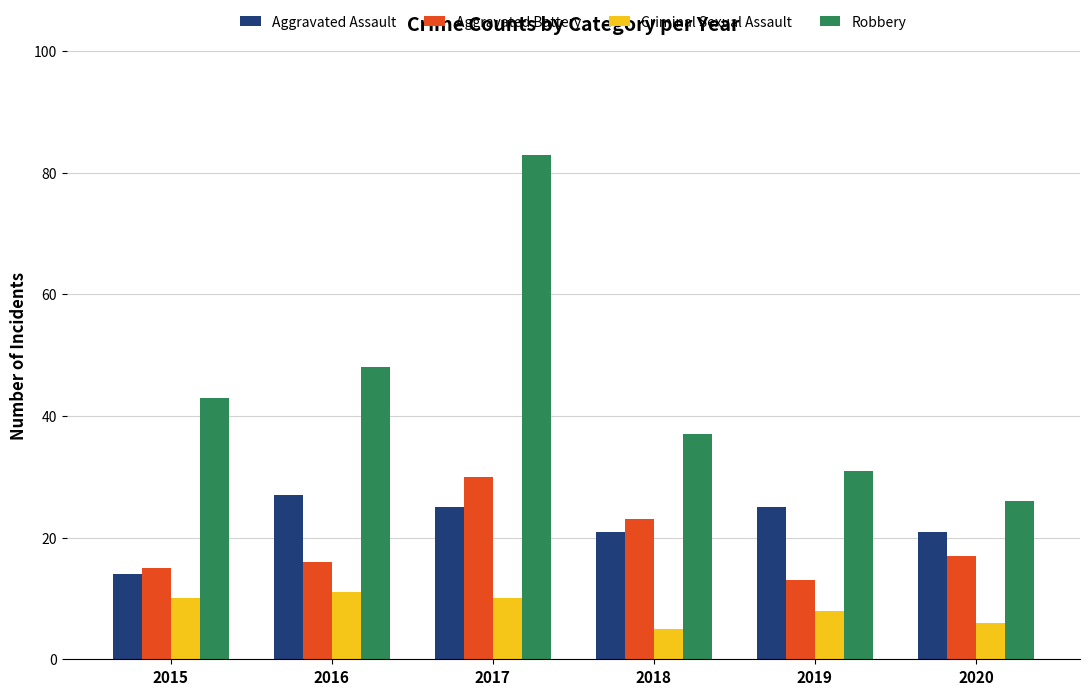

What is the sum of all Robbery values?

268